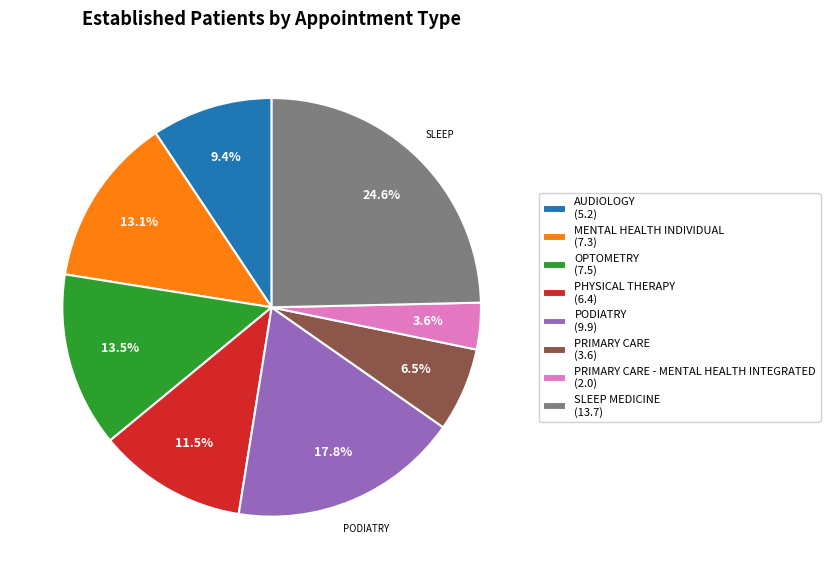

Does any single category account for the majority?

No